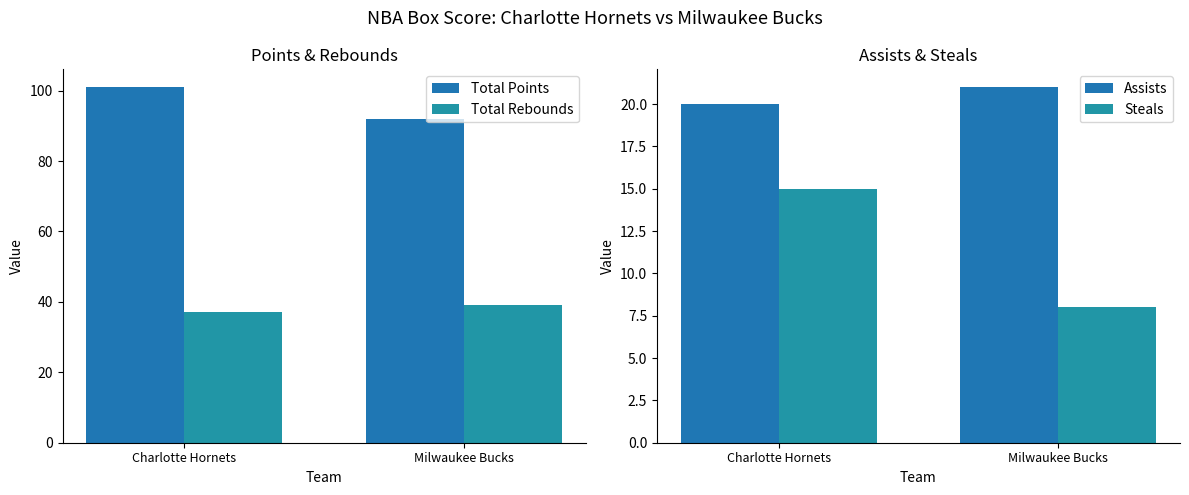

What are all the series names shown in the legend?

Total Points, Total Rebounds, Assists, Steals